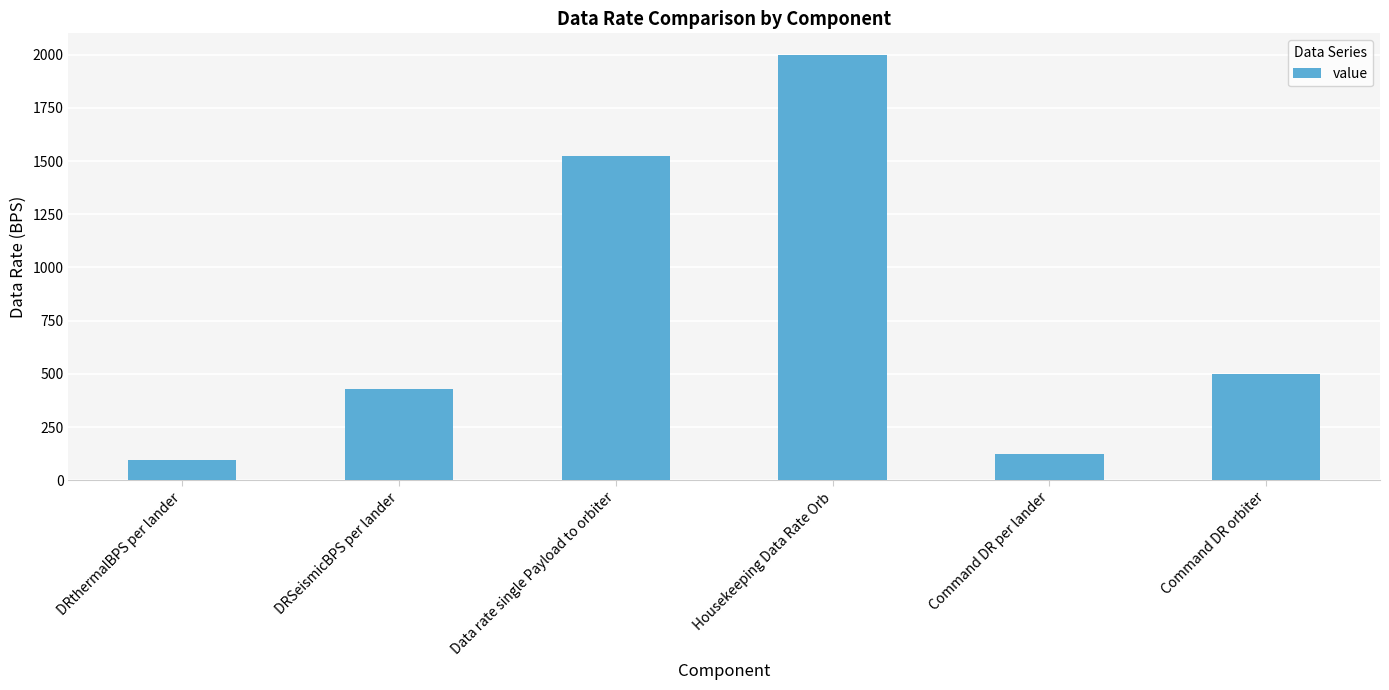

Rank the categories by value from highest to lowest.

Housekeeping Data Rate Orb, Data rate single Payload to orbiter, Command DR orbiter, DRSeismicBPS per lander, Command DR per lander, DRthermalBPS per lander